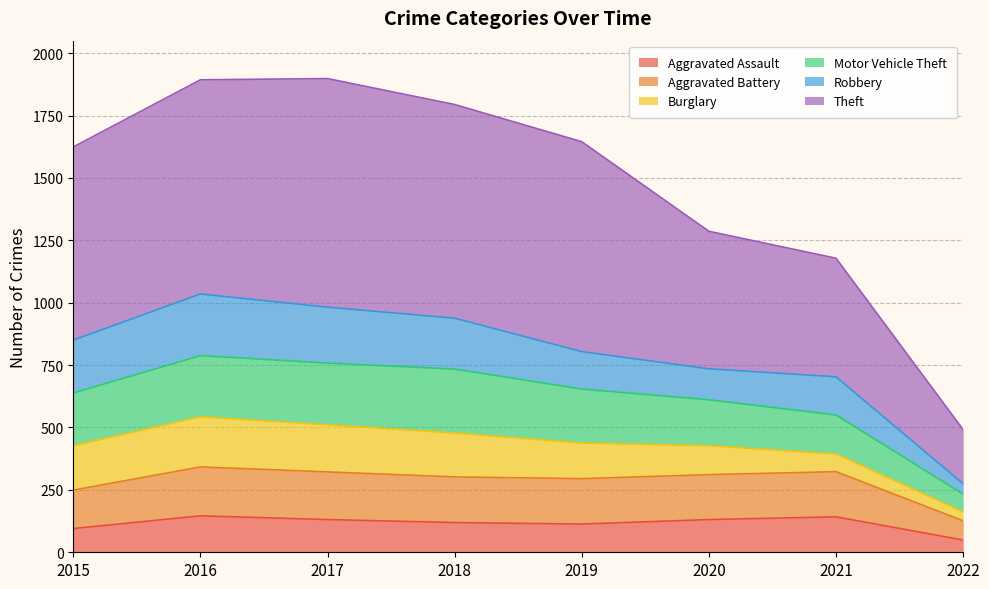

What is the difference between the maximum and second lowest values in the Aggravated Assault series?

51